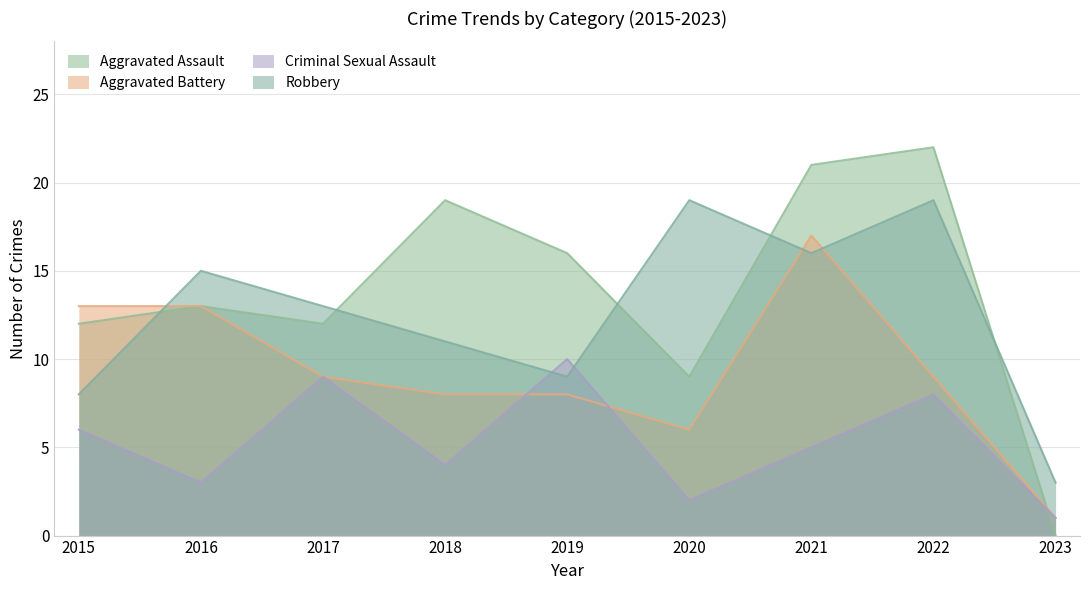

What is the lowest value of the Criminal Sexual Assault series?

1